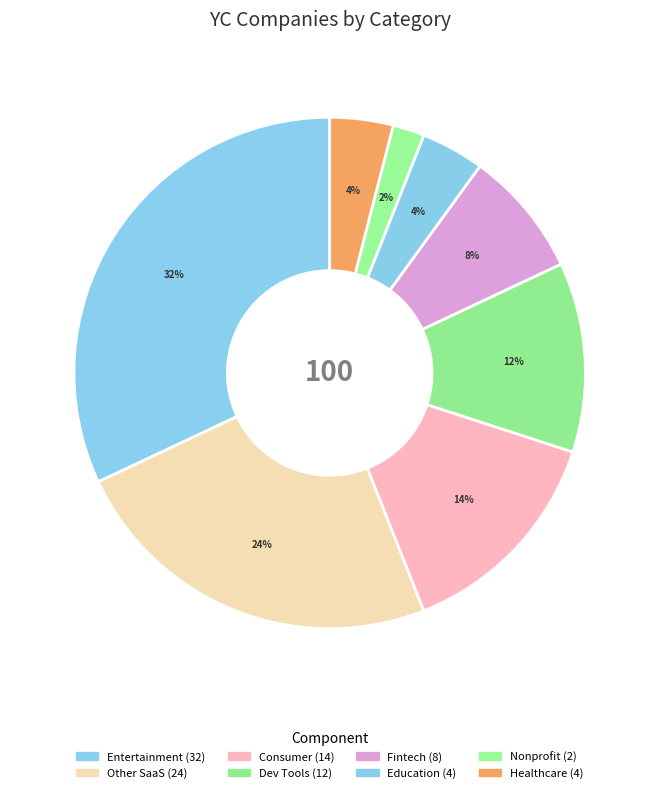

What is the smallest slice in the pie chart?

Nonprofit